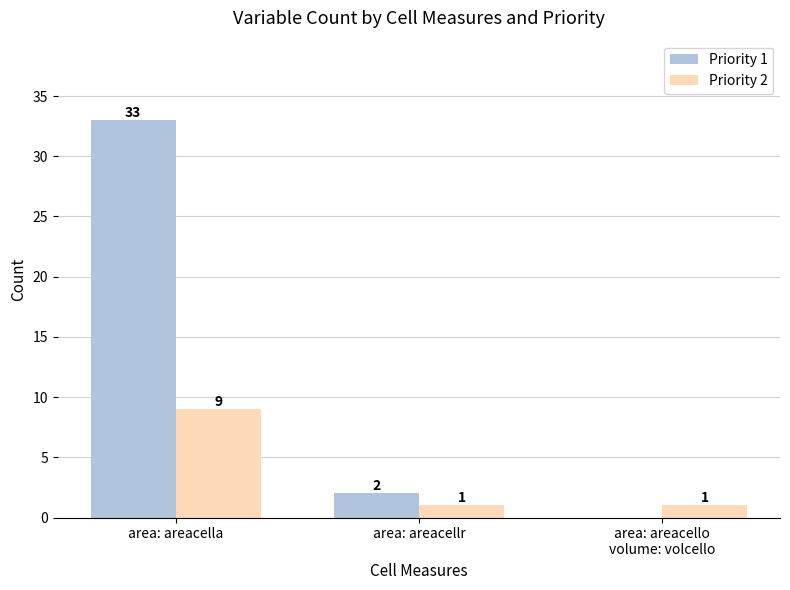

Which series has the widest spread of values?

Priority 1